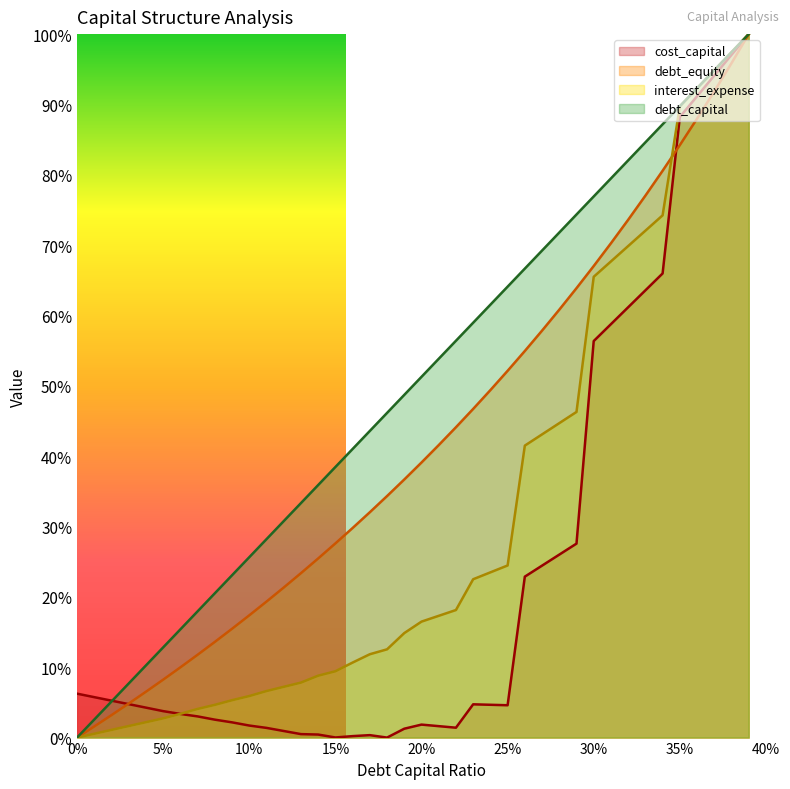

What is the maximum value shown in the chart?

1.0